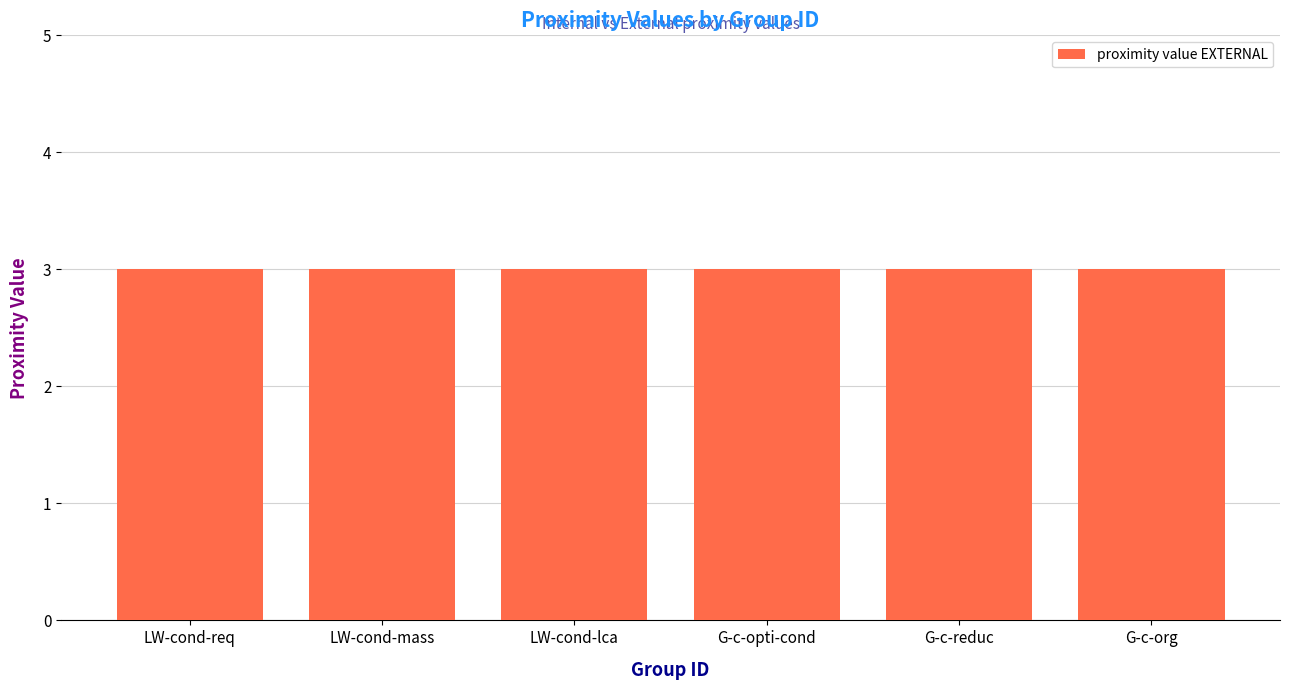

At which label is proximity value EXTERNAL closest to 3?

LW-cond-req